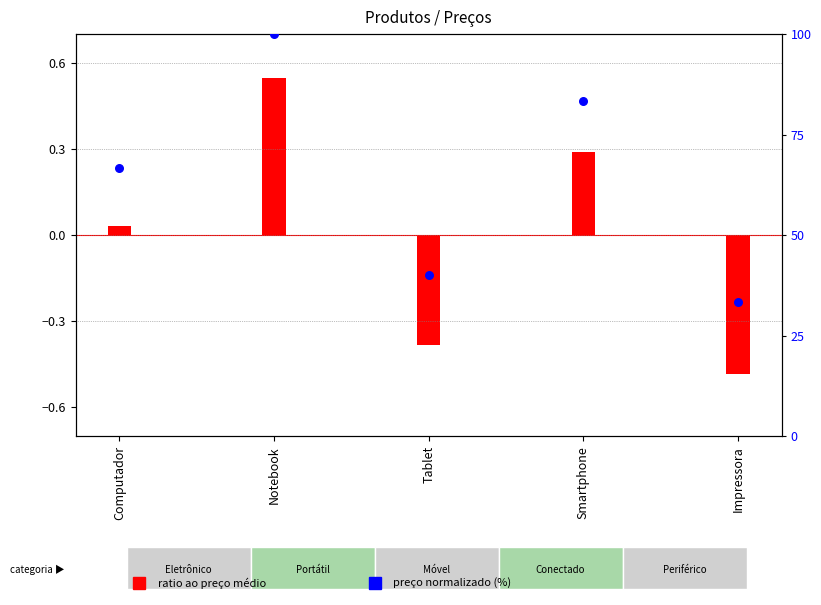

At how many categories does at least one series exceed 98?

1